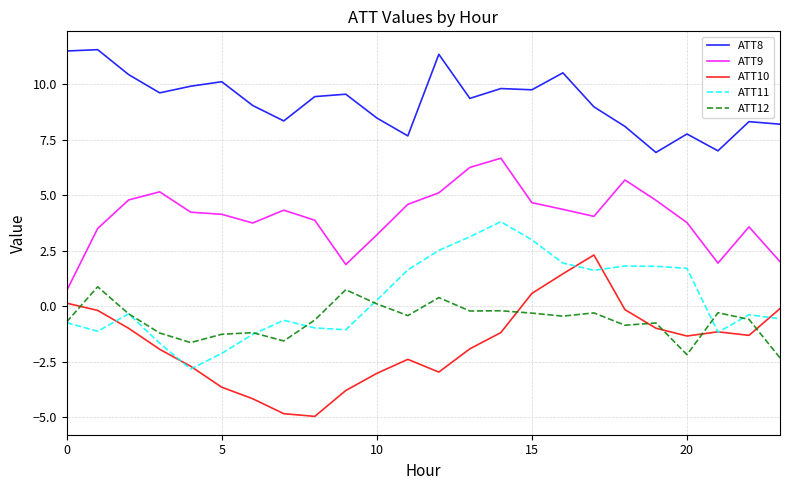

What is the smallest value displayed?

-5.0